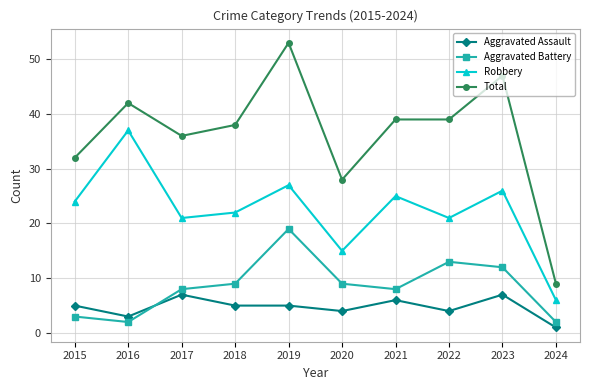

At which category does Aggravated Battery reach its first local valley?

2016